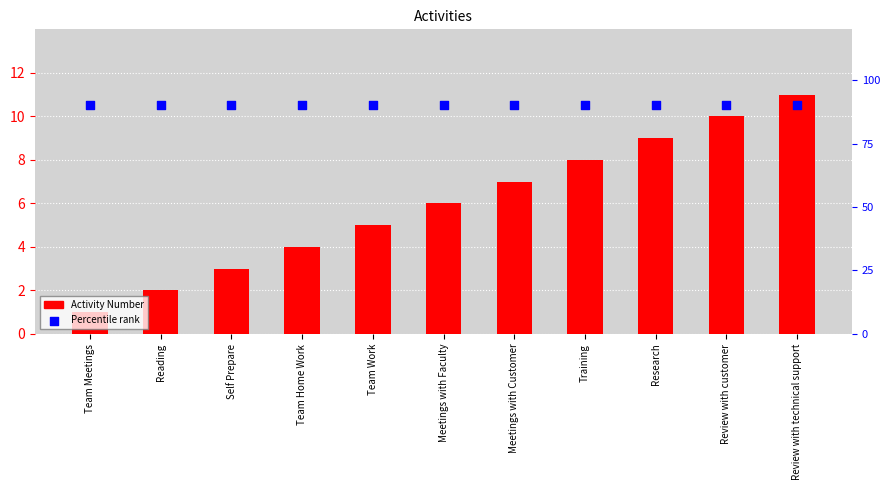

Which series contains the lowest Y value?

Percentile rank